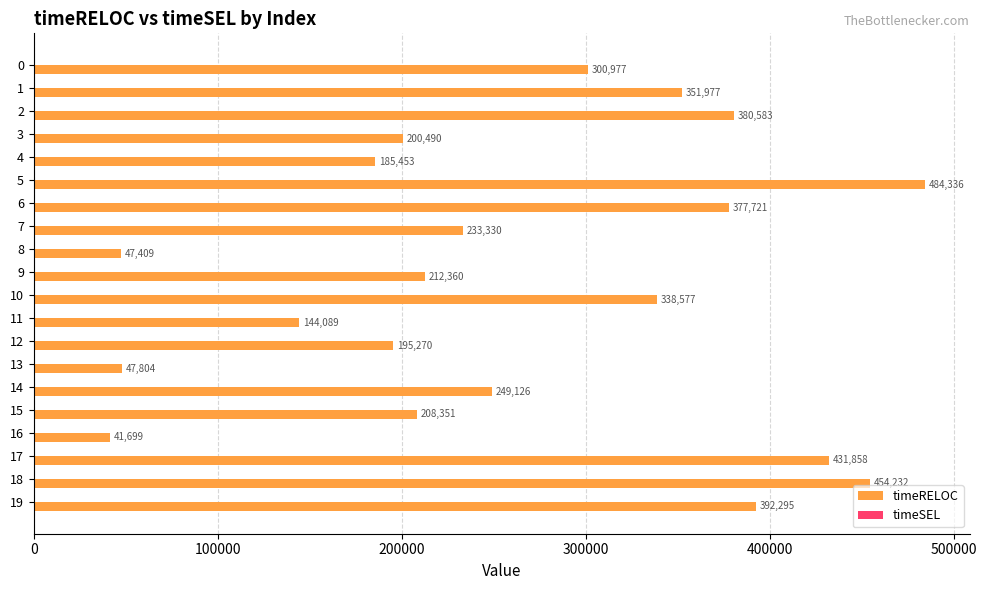

Which label corresponds to the largest value in the chart?

5